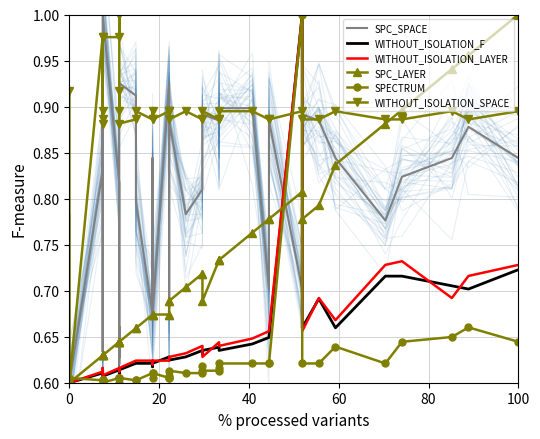

Reading left to right, list all the values displayed in this chart.

SPC_SPACE: 0.8	0.6	0.8	0.9	0.6	0.8	1.0	0.8	0.6	0.7	0.6	0.9	0.9	0.8	0.7	0.8	0.7	0.9	0.7	0.8	0.9	0.8	0.8	0.9	0.9	0.9	0.9	0.9	0.9	0.7	0.9	0.7	0.9	0.9	0.8	0.8	0.8	0.8	0.9	0.8
WITHOUT_ISOLATION_F: 0.6	0.6	0.6	0.6	0.6	0.6	0.6	0.6	0.6	0.6	0.6	0.6	0.6	0.6	0.6	0.6	0.6	0.6	0.6	0.6	0.6	0.6	0.6	0.6	0.6	0.6	0.6	0.6	0.6	0.6	0.6	1.0	0.7	0.7	0.7	0.7	0.7	0.7	0.7	0.7
WITHOUT_ISOLATION_LAYER: 0.6	0.6	0.6	0.6	0.6	0.6	0.6	0.6	0.6	0.6	0.6	0.6	0.6	0.6	0.6	0.6	0.6	0.6	0.6	0.6	0.6	0.6	0.6	0.6	0.6	0.6	0.6	0.6	0.6	0.7	0.7	1.0	0.7	0.7	0.7	0.7	0.7	0.7	0.7	0.7
SPC_LAYER: 0.6	0.6	0.6	0.6	0.6	0.6	0.6	0.6	0.6	0.6	0.6	0.6	0.7	0.7	0.7	0.7	0.7	0.7	0.7	0.7	0.7	0.7	0.7	0.7	0.7	0.7	0.7	0.7	0.8	0.8	0.8	0.8	0.8	0.8	0.8	0.9	0.9	0.9	1.0	1.0
SPECTRUM: 0.6	0.6	0.6	0.6	0.6	0.6	0.6	0.6	0.6	0.6	0.6	0.6	0.6	0.6	0.6	0.6	0.6	0.6	0.6	0.6	0.6	0.6	0.6	0.6	0.6	0.6	0.6	0.6	0.6	0.6	0.6	1.0	0.6	0.6	0.6	0.6	0.6	0.6	0.7	0.6
WITHOUT_ISOLATION_SPACE: 0.9	0.6	1.0	0.9	0.9	0.9	1.0	1.0	1.0	0.9	0.9	0.9	0.9	0.9	0.9	0.9	0.9	0.9	0.9	0.9	0.9	0.9	0.9	0.9	0.9	0.9	0.9	0.9	0.9	0.9	0.9	0.9	0.9	0.9	0.9	0.9	0.9	0.9	0.9	0.9